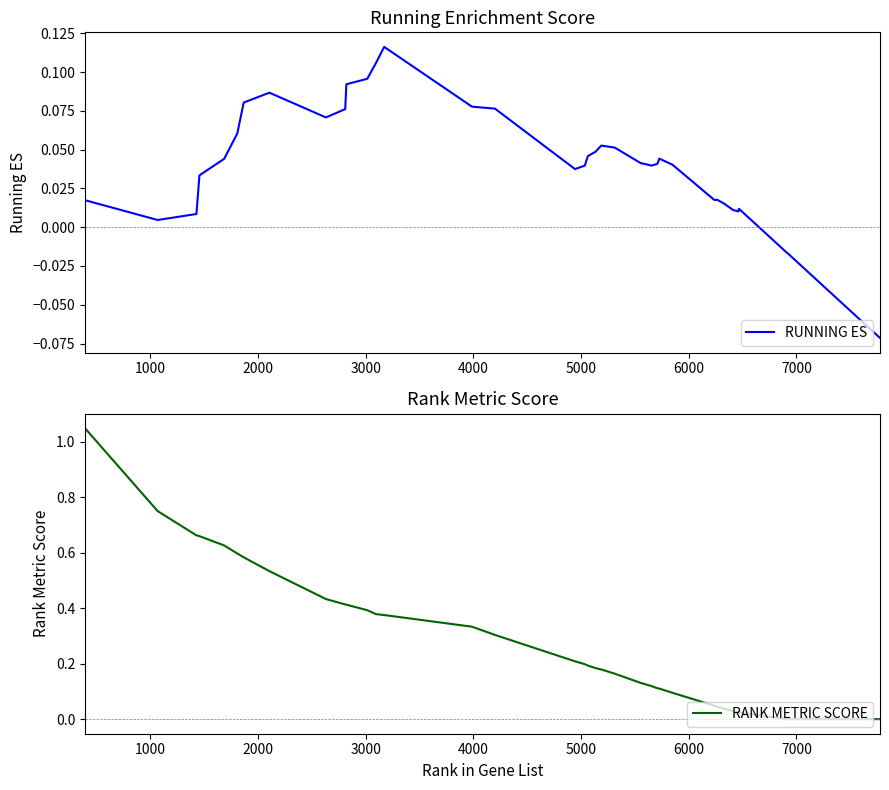

Is this an area chart (filled region under the line)?

No